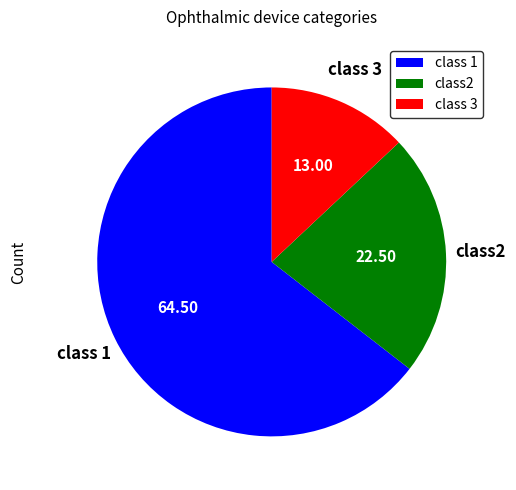

Is there any slice that represents more than half of the pie?

Yes